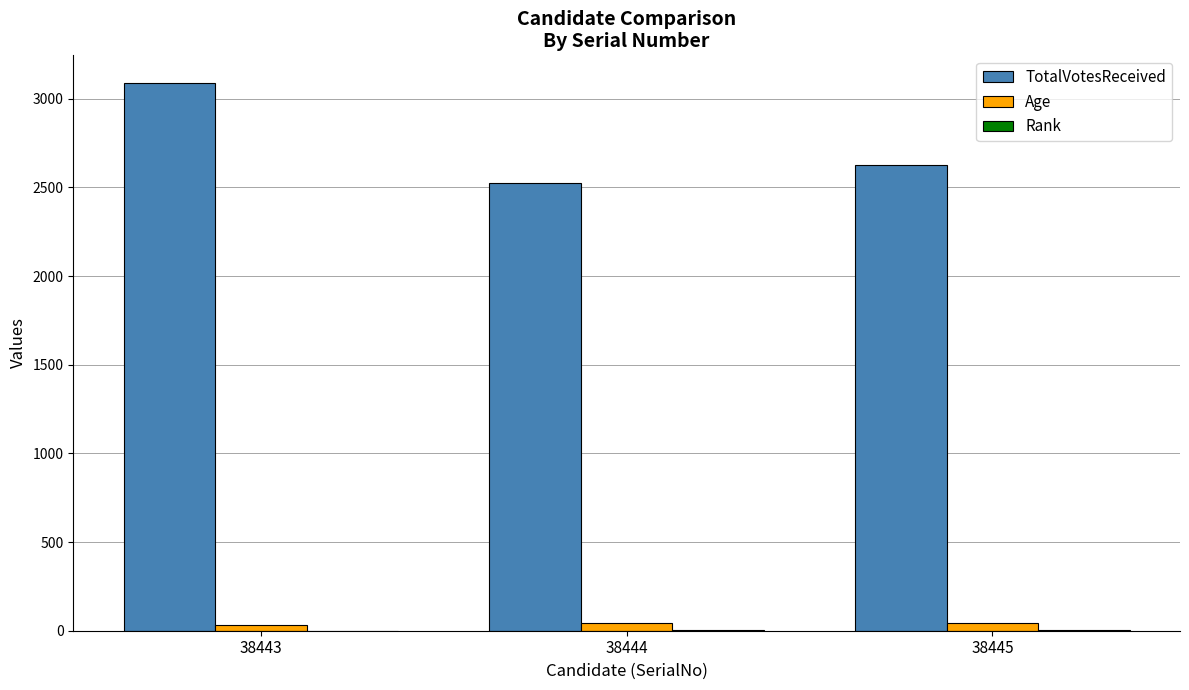

Where does the TotalVotesReceived series first go above 2627?

38443